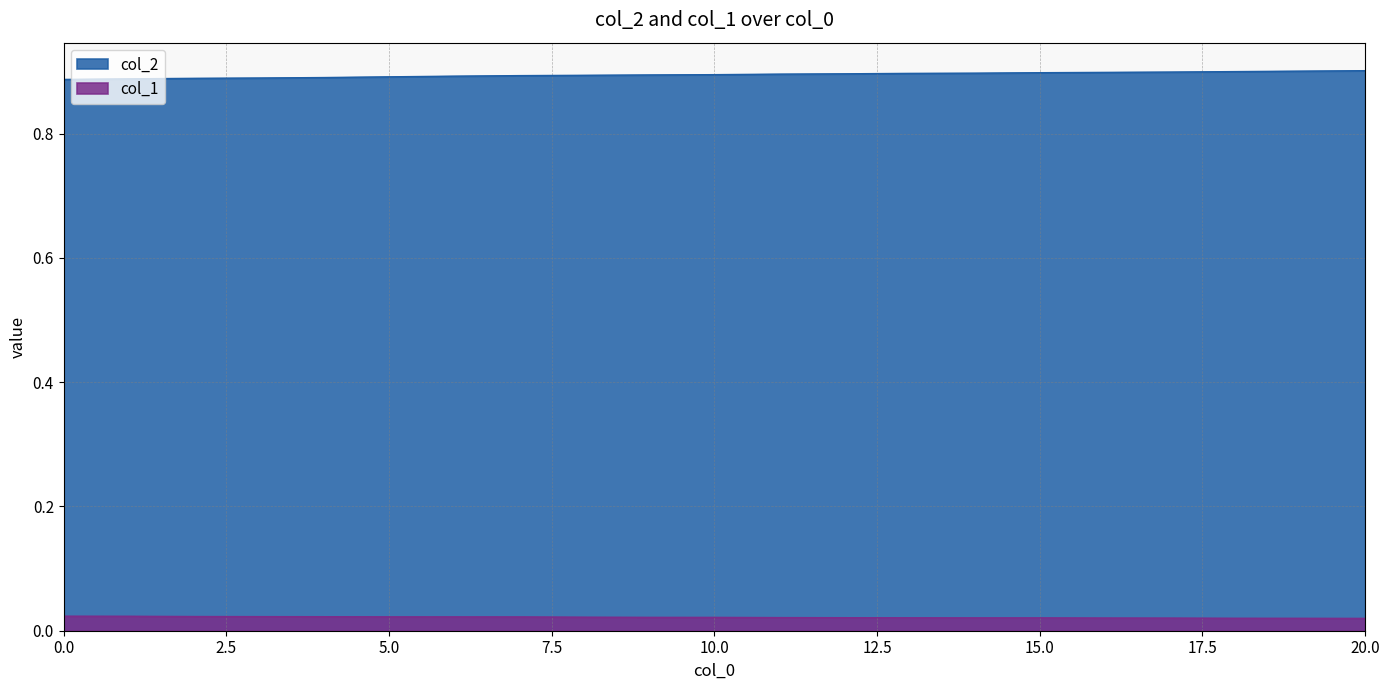

How many categories are shown in the chart?

21